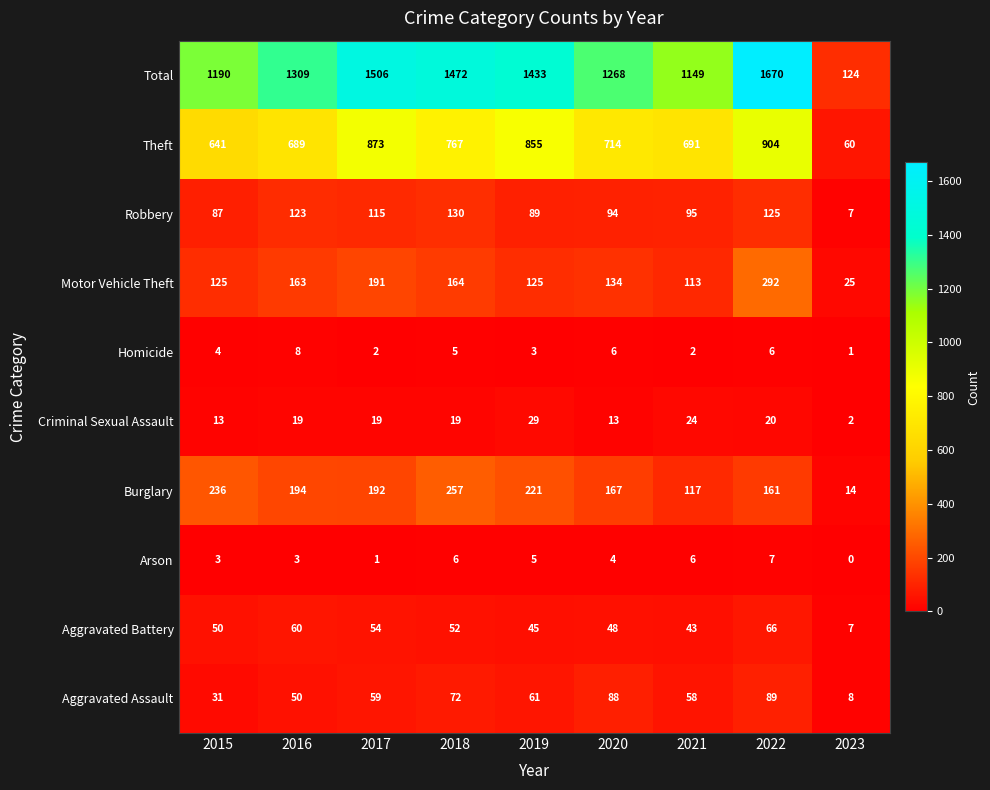

What is the sum of the Motor Vehicle Theft values at 2018 and 2016?

327